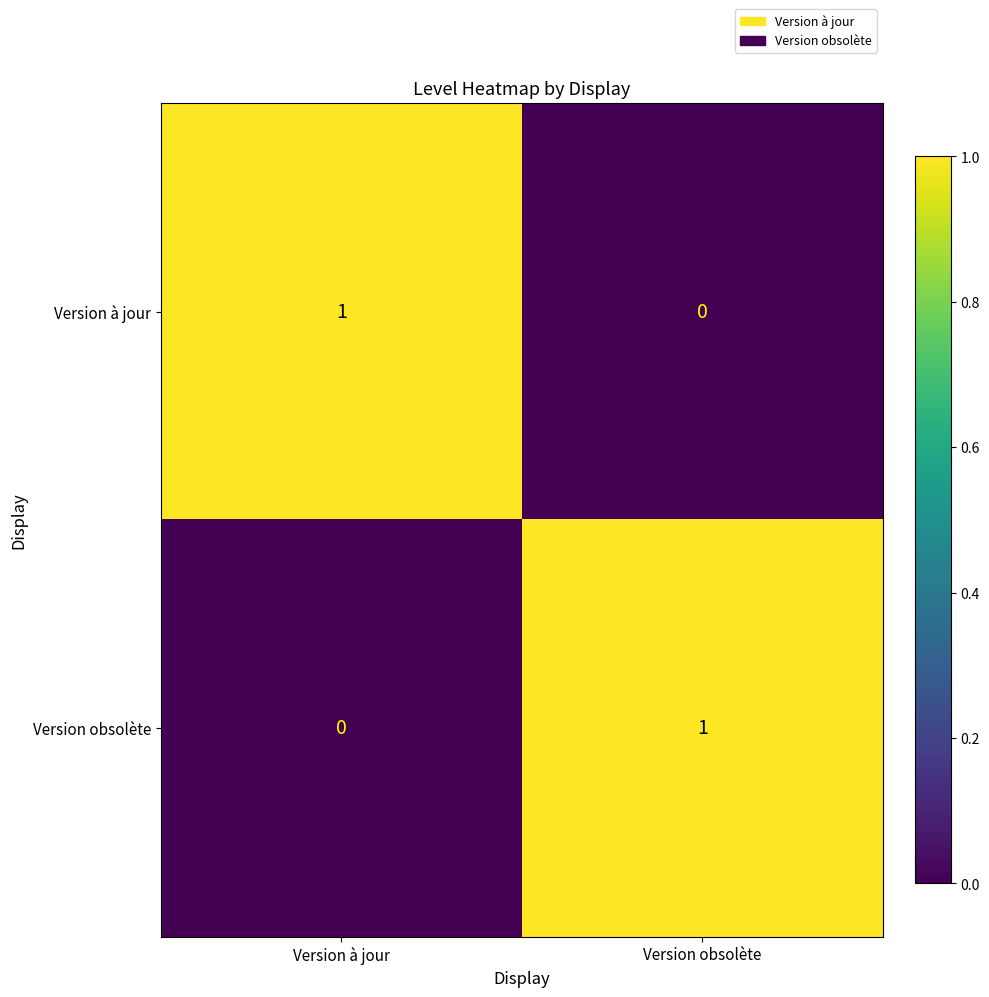

What is the greatest value displayed?

1